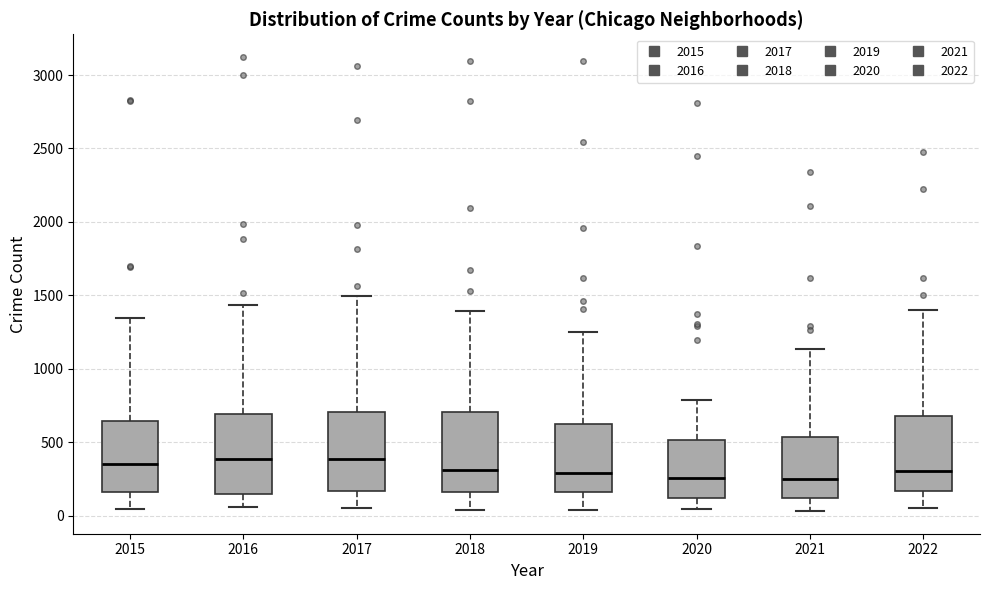

Reading left to right, transcribe this box plot: for each box, give where its median line is, the range the box spans, and where its two whiskers end, as read against the y-axis. The values are not printed on the chart, so give them approximately, as read against the axis.

2015: median 350, box 150 to 650, whiskers 50 to 1350
2016: median 400, box 150 to 700, whiskers 50 to 1450
2017: median 400, box 150 to 700, whiskers 50 to 1500
2018: median 300, box 150 to 700, whiskers 50 to 1400
2019: median 300, box 150 to 600, whiskers 50 to 1250
2020: median 250, box 100 to 500, whiskers 50 to 800
2021: median 250, box 100 to 550, whiskers 50 to 1150
2022: median 300, box 150 to 700, whiskers 50 to 1400